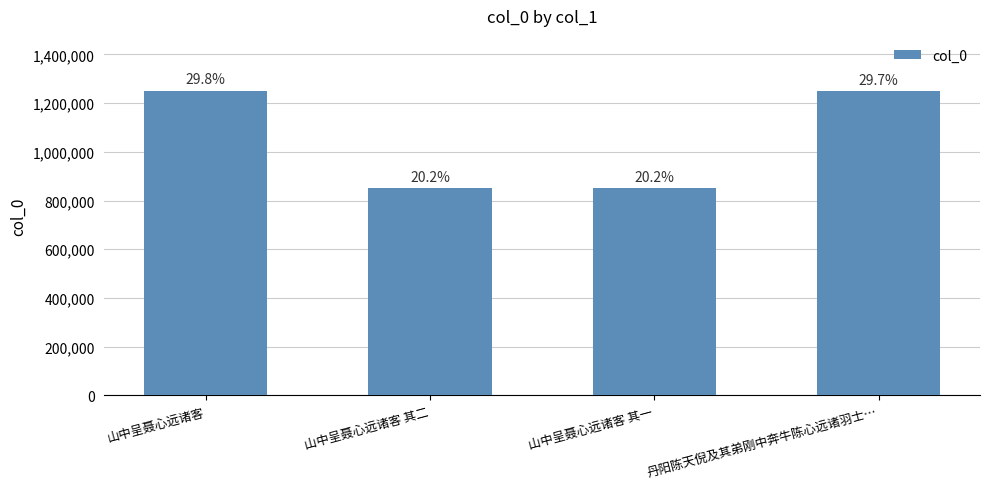

What is the value of the 1st bar from the left?

1251165